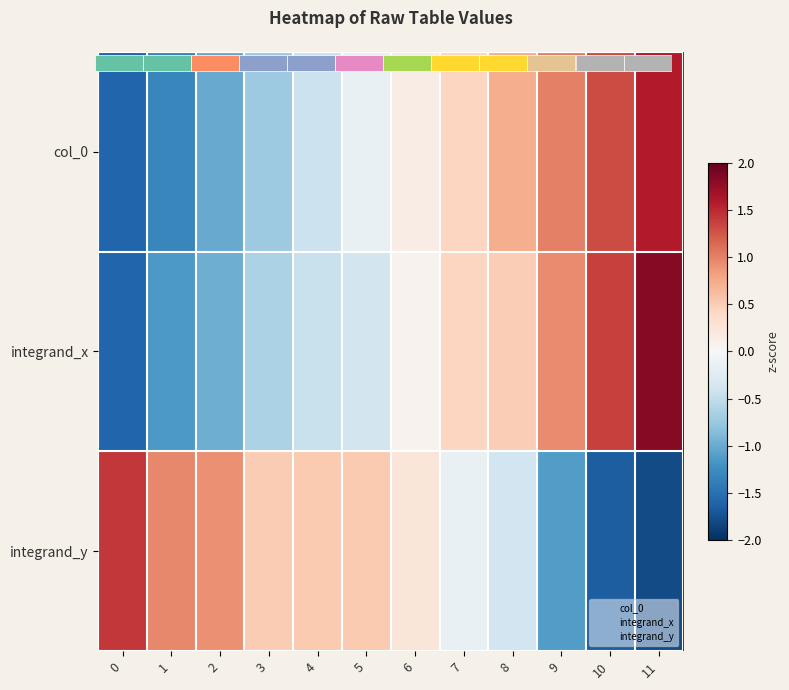

Between 0 and 2, which is larger?

2